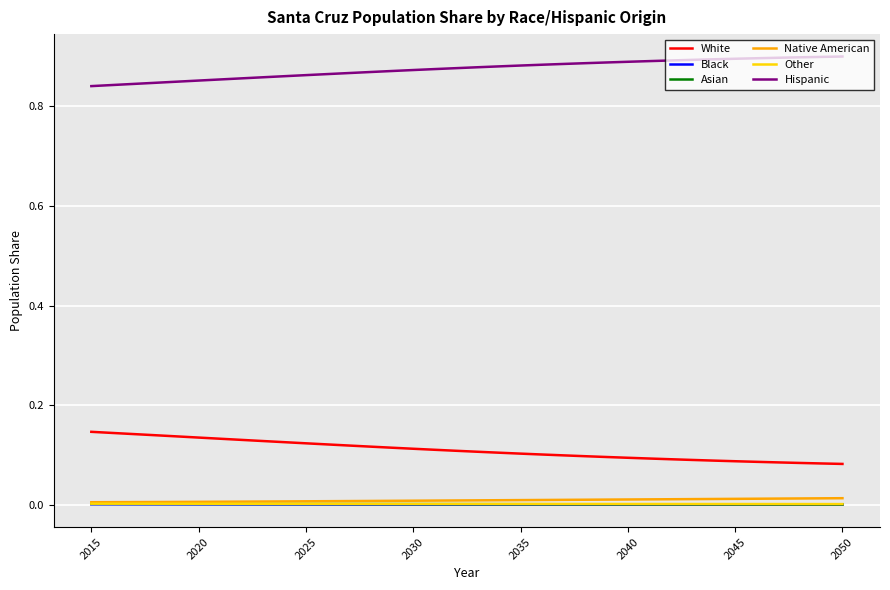

True or false: Hispanic and Other cross at least once.

False